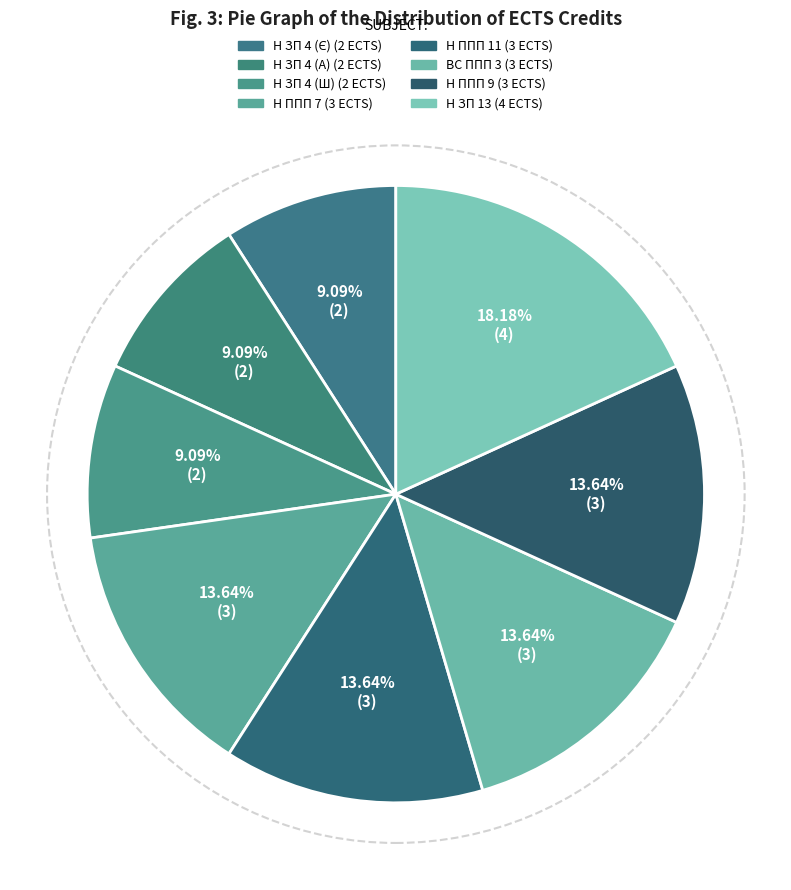

Which category has the biggest portion of the pie?

Н ЗП 13